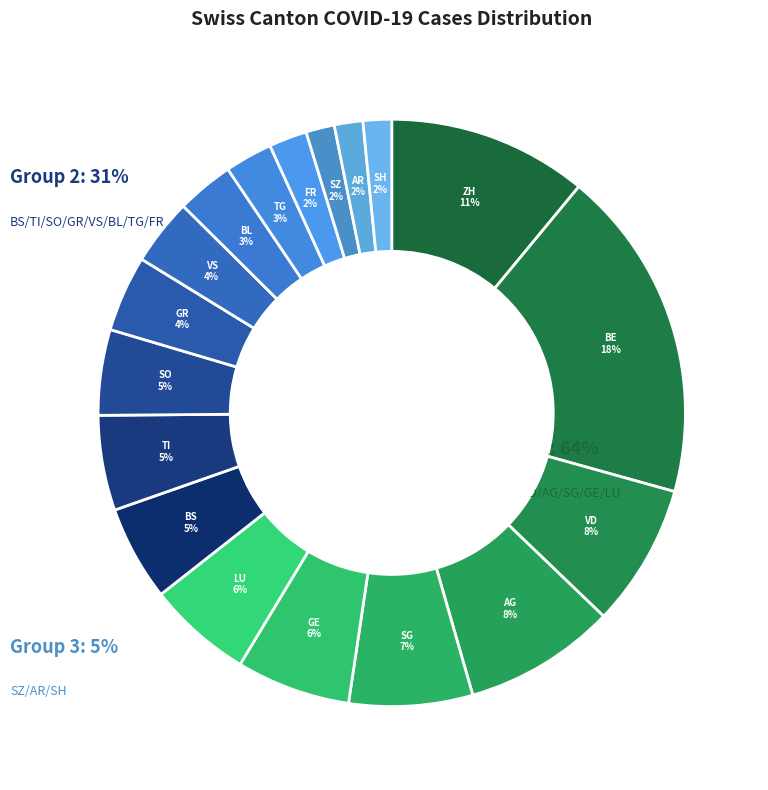

What is the largest slice in the pie chart?

BE